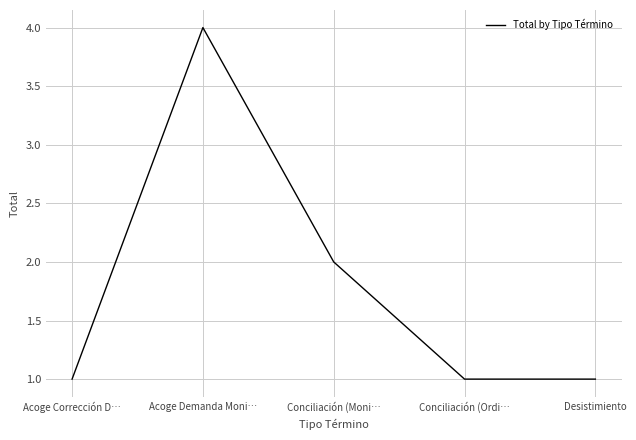

What position from the left is Acoge Demanda Moni…?

2